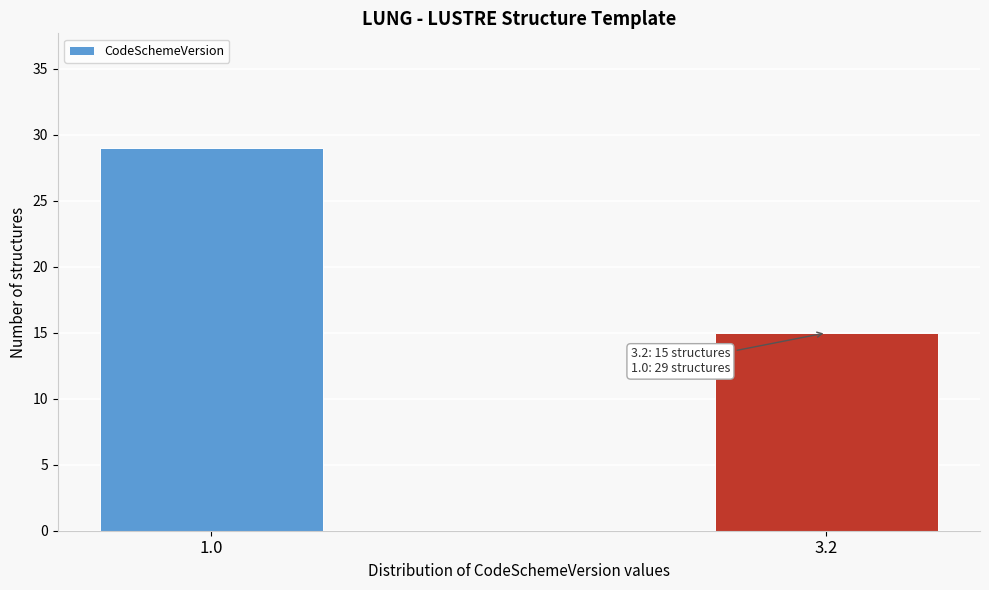

Reading right to left, transcribe all the data shown in this chart.

15	29